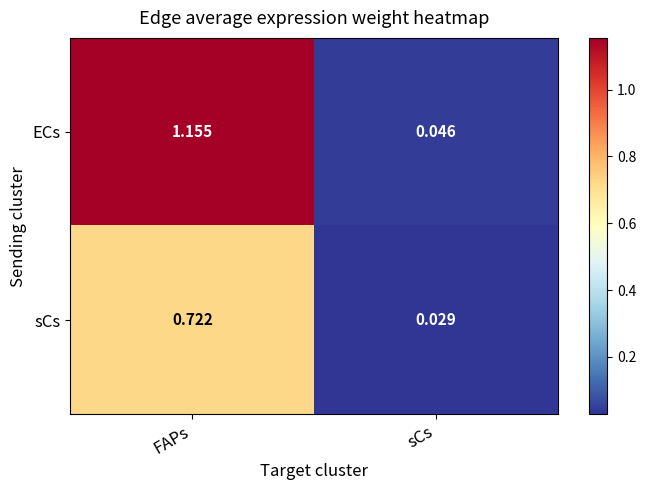

Which label corresponds to the smallest value in the chart?

sCs